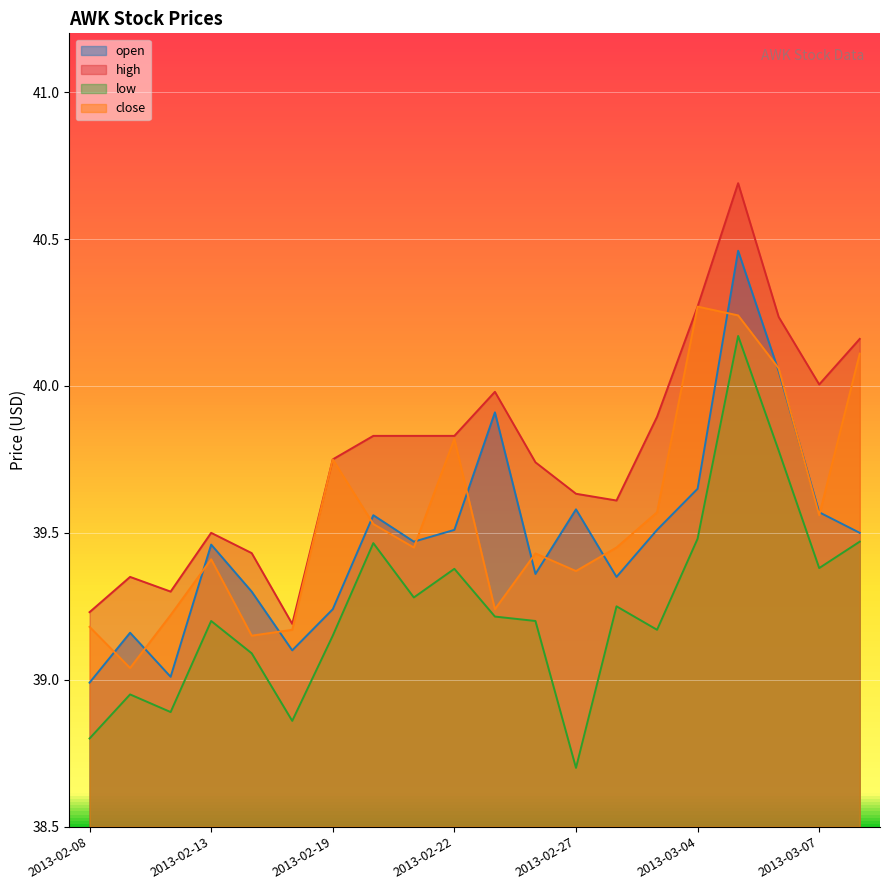

At which label does low reach its minimum?

2013-02-27